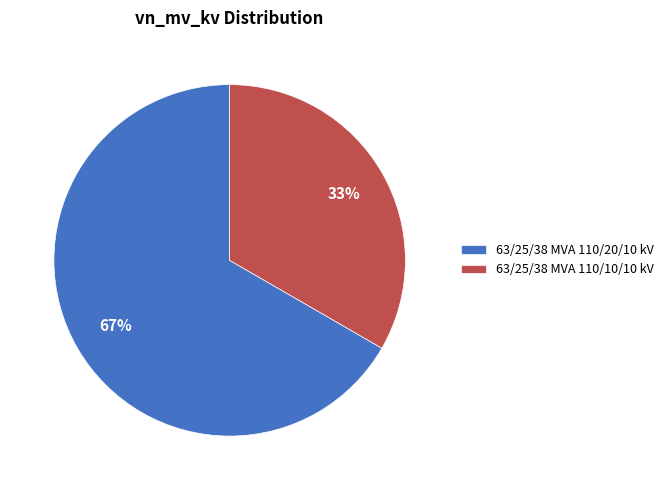

To the nearest percent, what portion does 63/25/38 MVA 110/20/10 kV represent?

67%